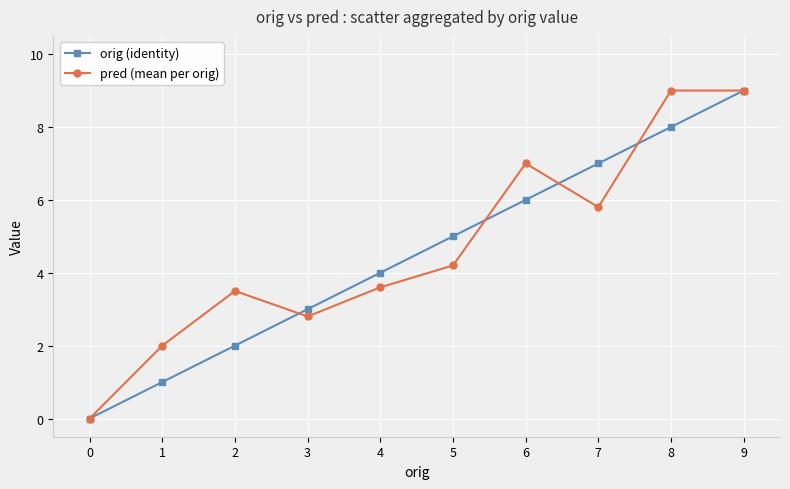

Which series has the largest total across all categories?

pred (mean per orig)